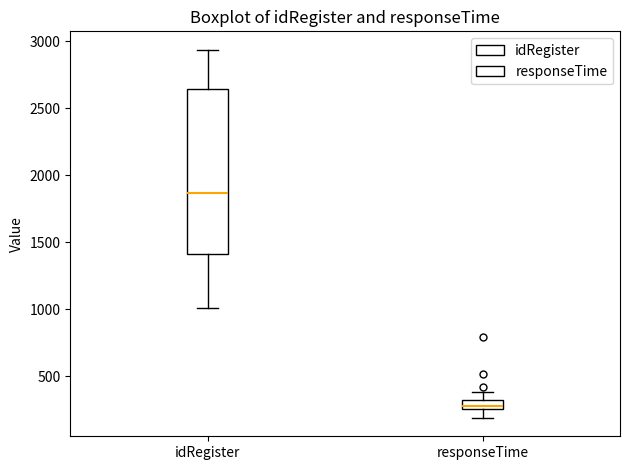

Which box has the lowest median line?

responseTime